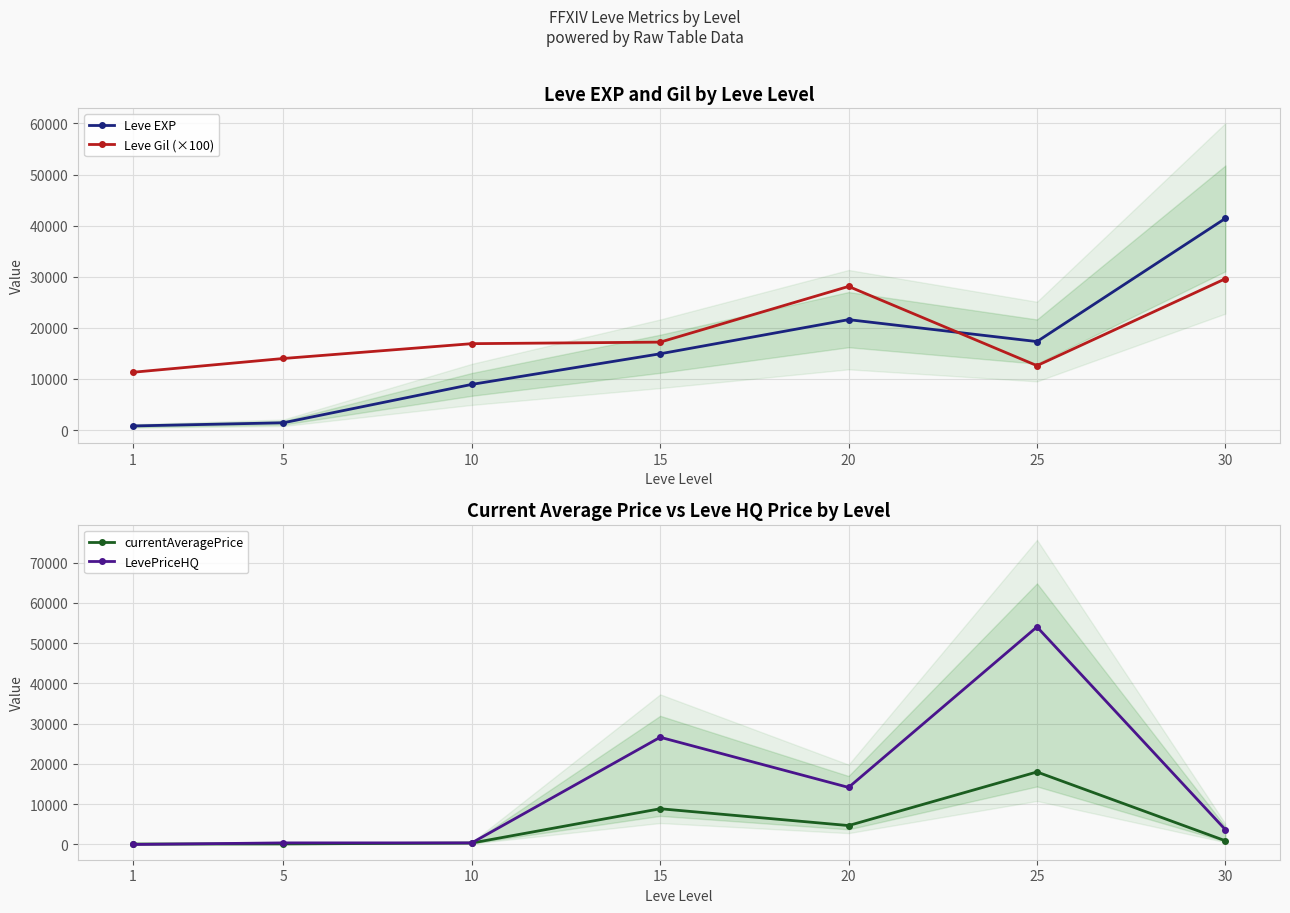

After their last crossing, which series has the higher values: currentAveragePrice or Leve Gil (×100)?

Leve Gil (×100)